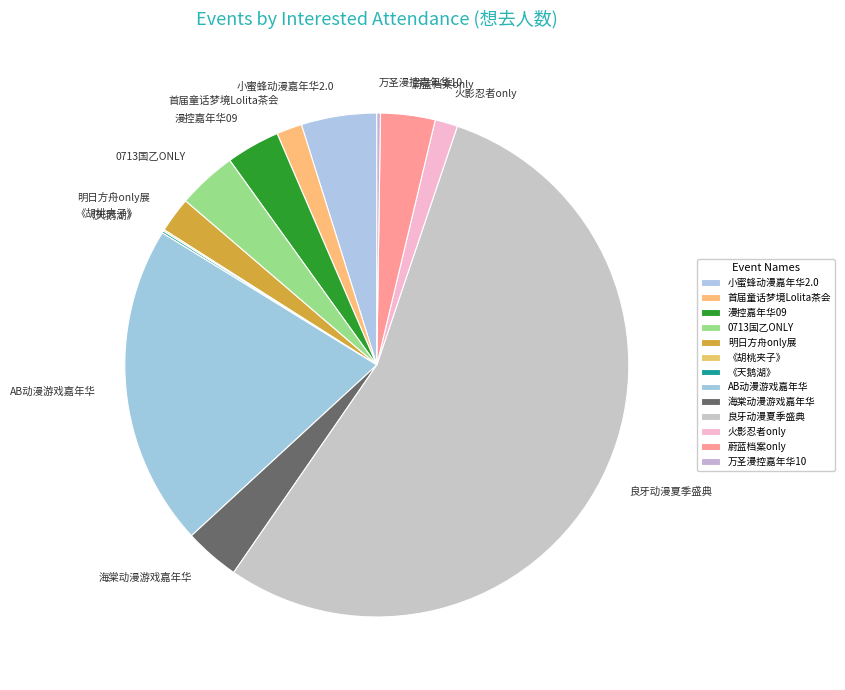

Is it true that 明日方舟only展 is 7% of the pie?

False